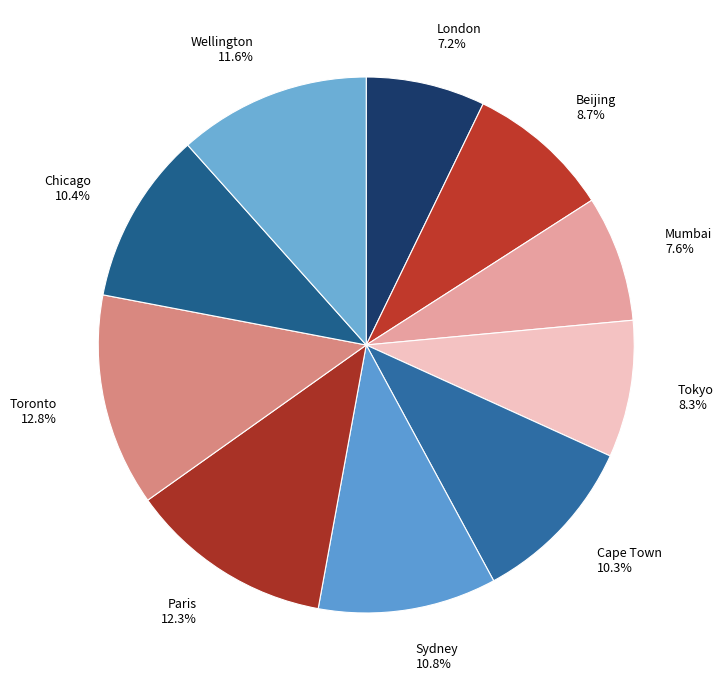

Does any single category account for the majority?

No